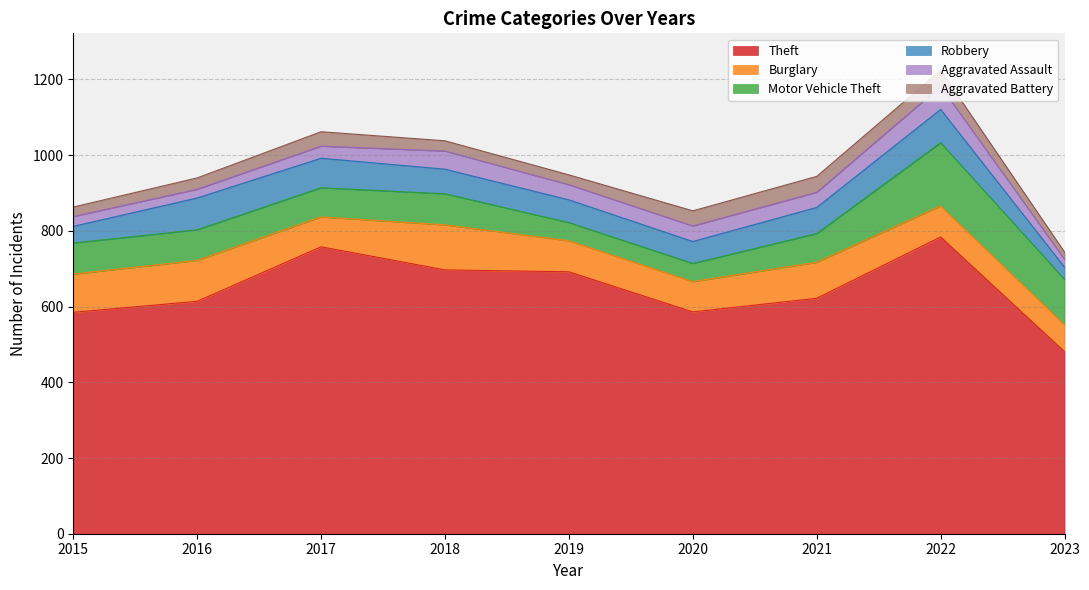

Which series has the largest total across all categories?

Theft